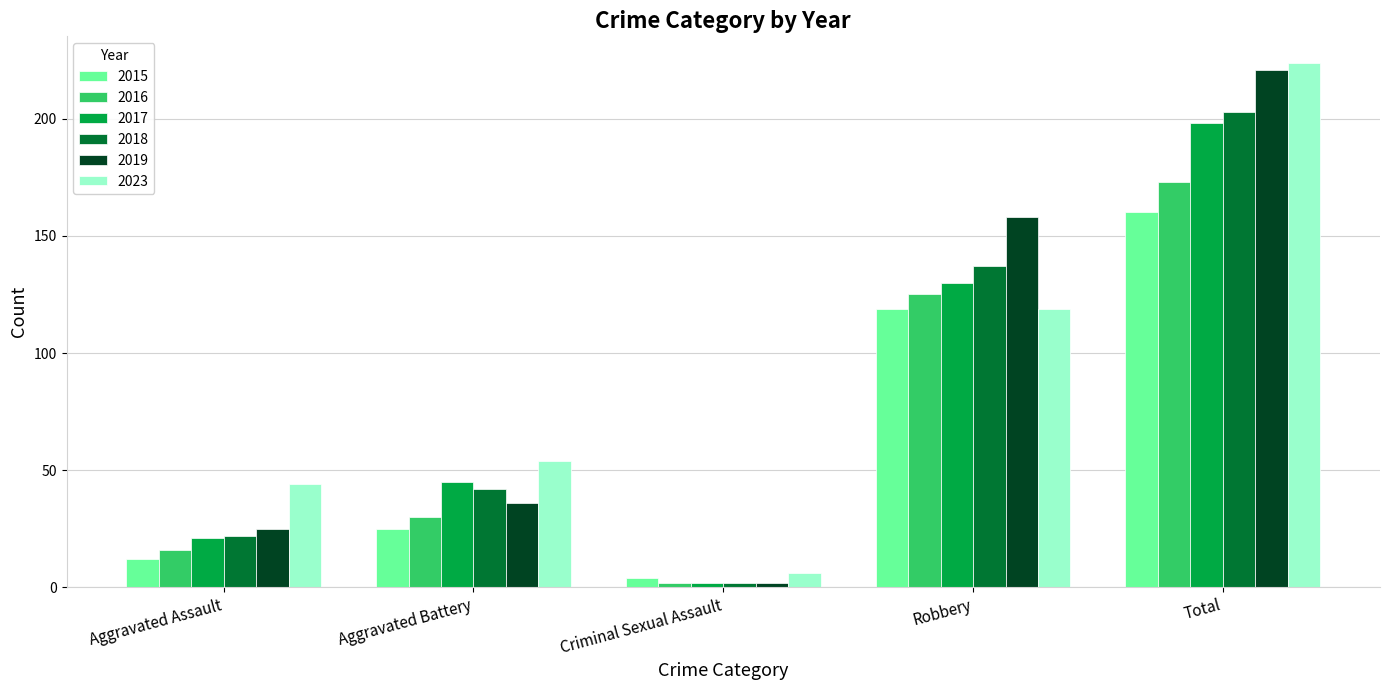

At which category is the sum across all series the highest?

Total